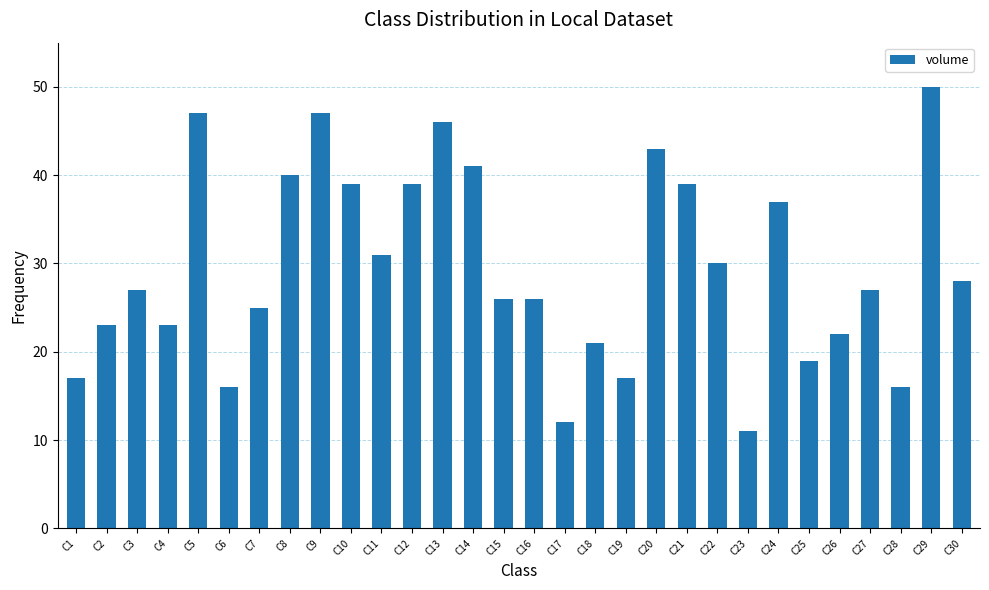

Reading left to right, transcribe all the data shown in this chart.

17	23	27	23	47	16	25	40	47	39	31	39	46	41	26	26	12	21	17	43	39	30	11	37	19	22	27	16	50	28